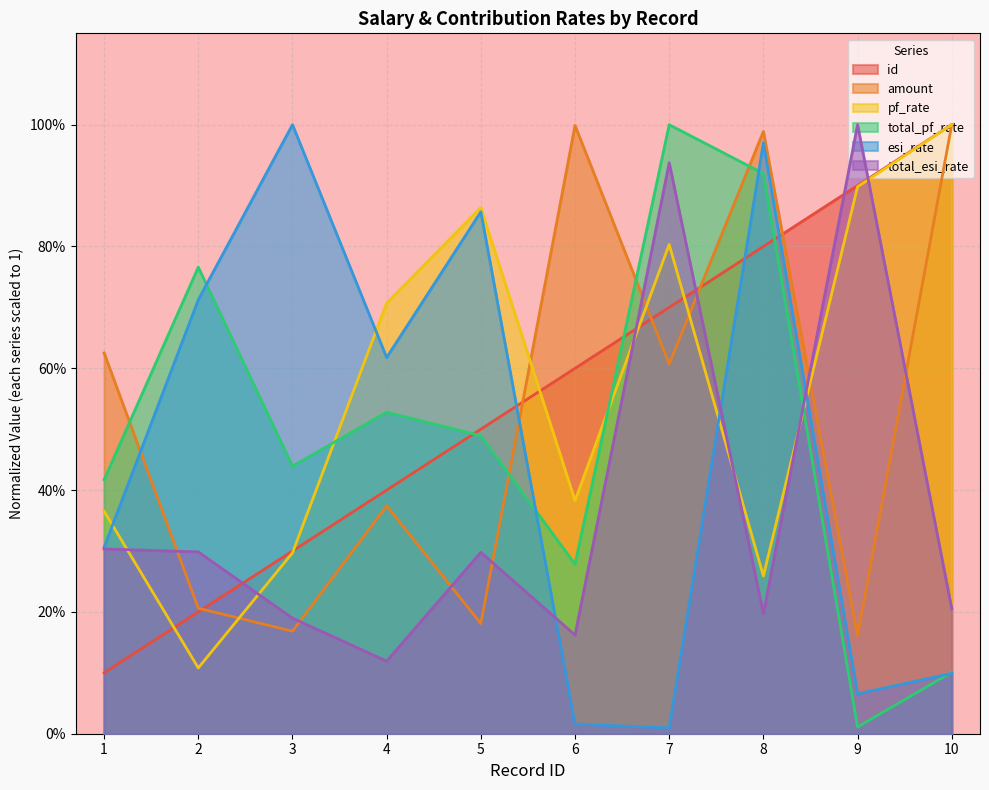

What is the sum of all id values?

5.5